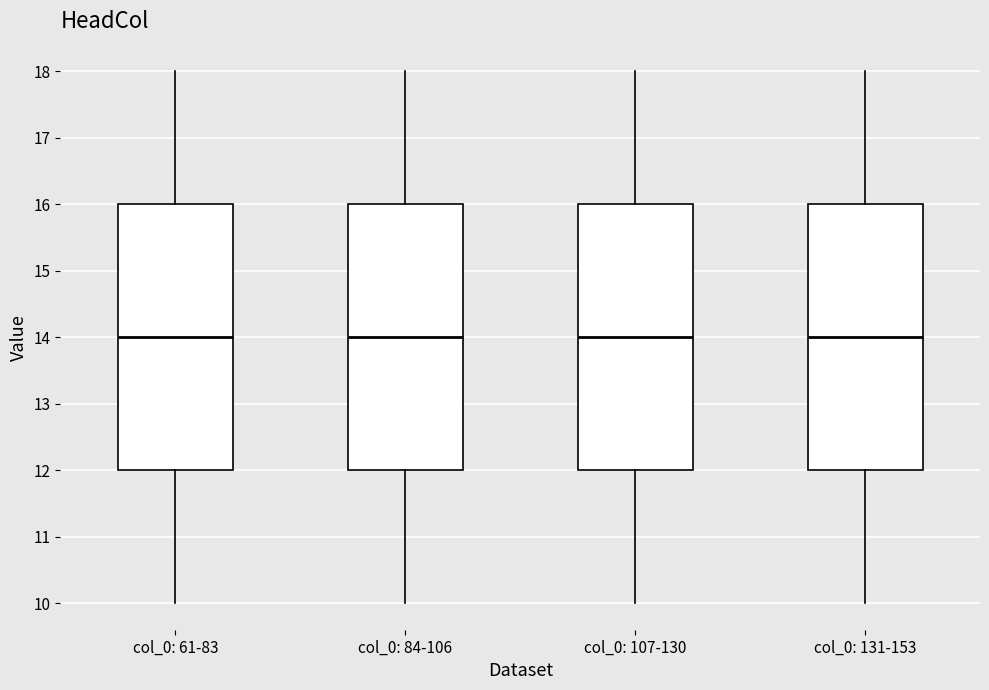

Reading left to right, read every box against the y-axis: the position of its median line, the range the box covers, and the ends of its whiskers. The values are not printed on the chart, so give them approximately, as read against the axis.

col_0: 61-83: median 14, box 12 to 16, whiskers 10 to 18
col_0: 84-106: median 14, box 12 to 16, whiskers 10 to 18
col_0: 107-130: median 14, box 12 to 16, whiskers 10 to 18
col_0: 131-153: median 14, box 12 to 16, whiskers 10 to 18